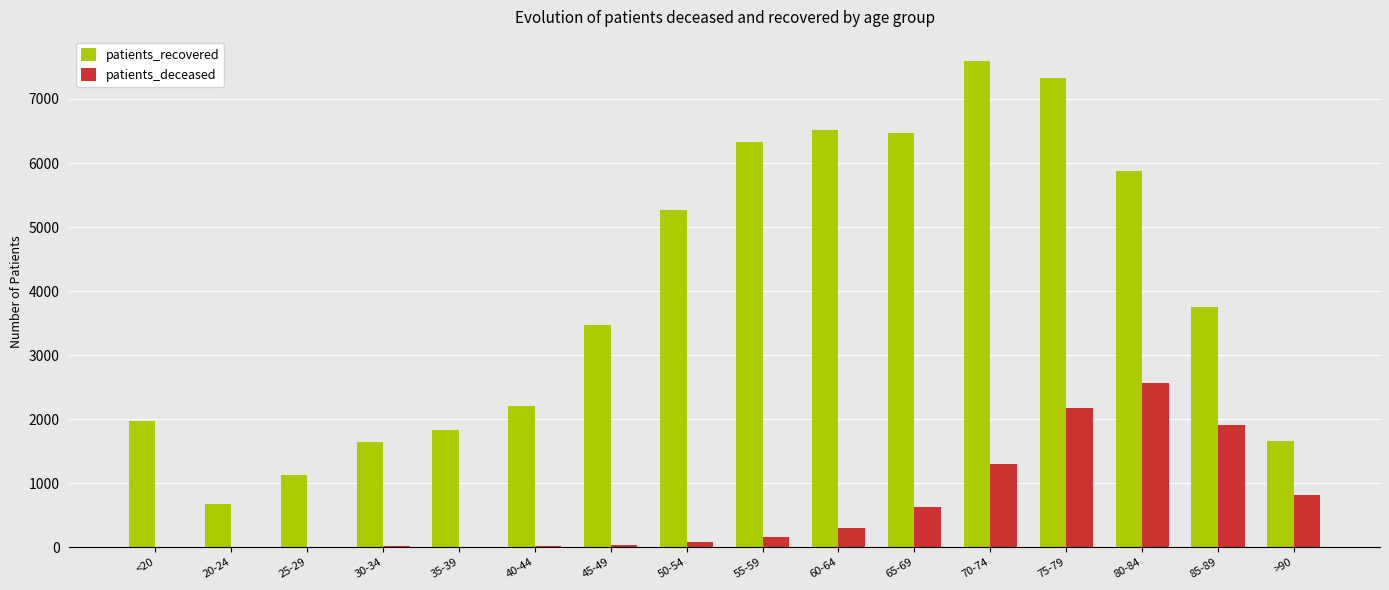

What are all the series names shown in the legend?

patients_recovered, patients_deceased